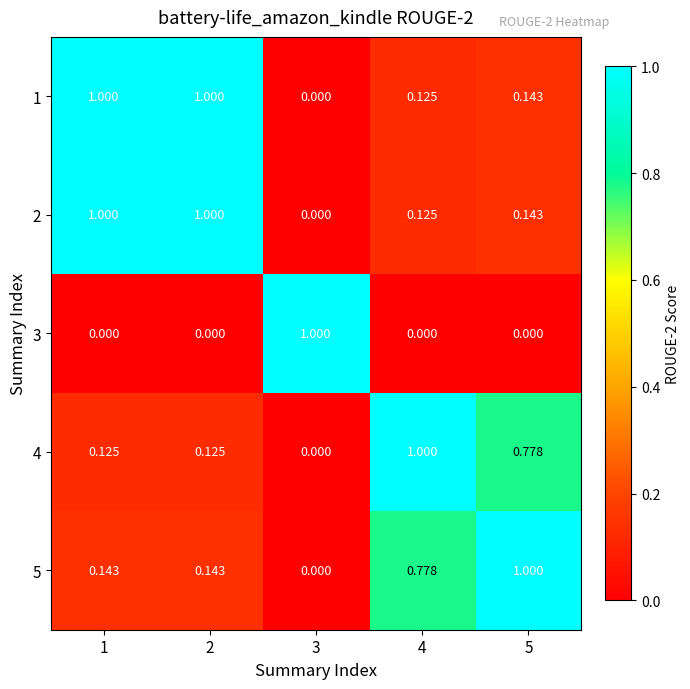

What is the total value across all series at 1?

2.3